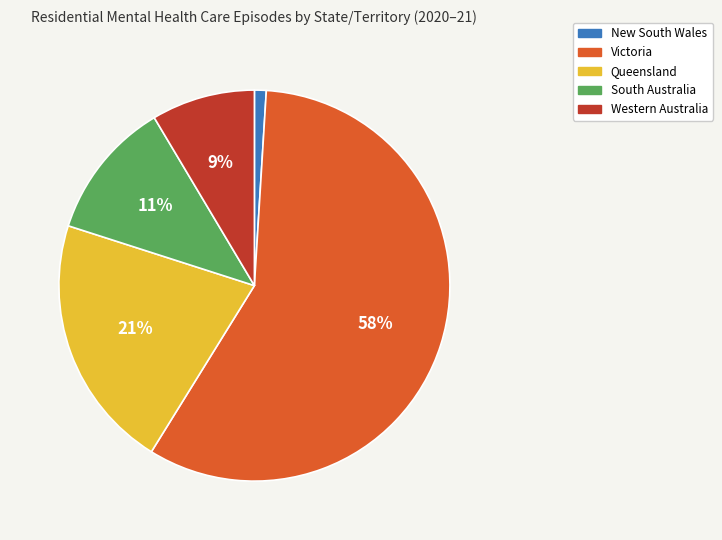

What is the majority slice?

Victoria